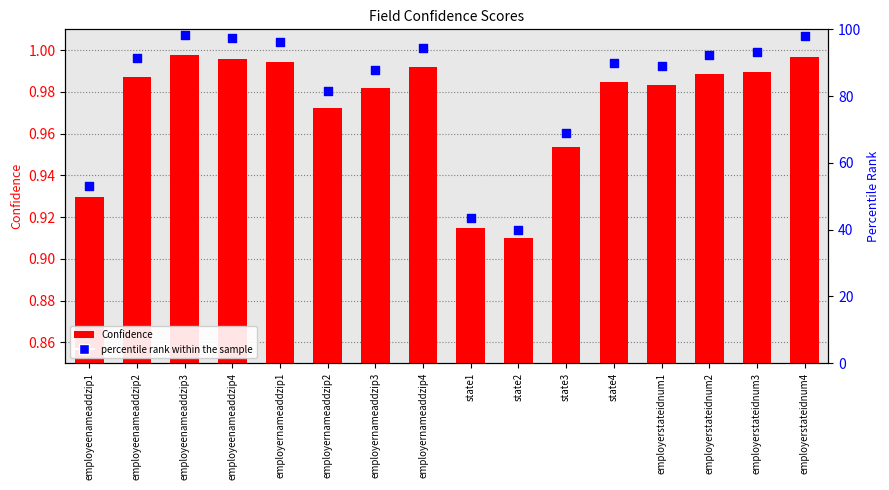

At which category is the sum across all series the highest?

employeenameaddzip3